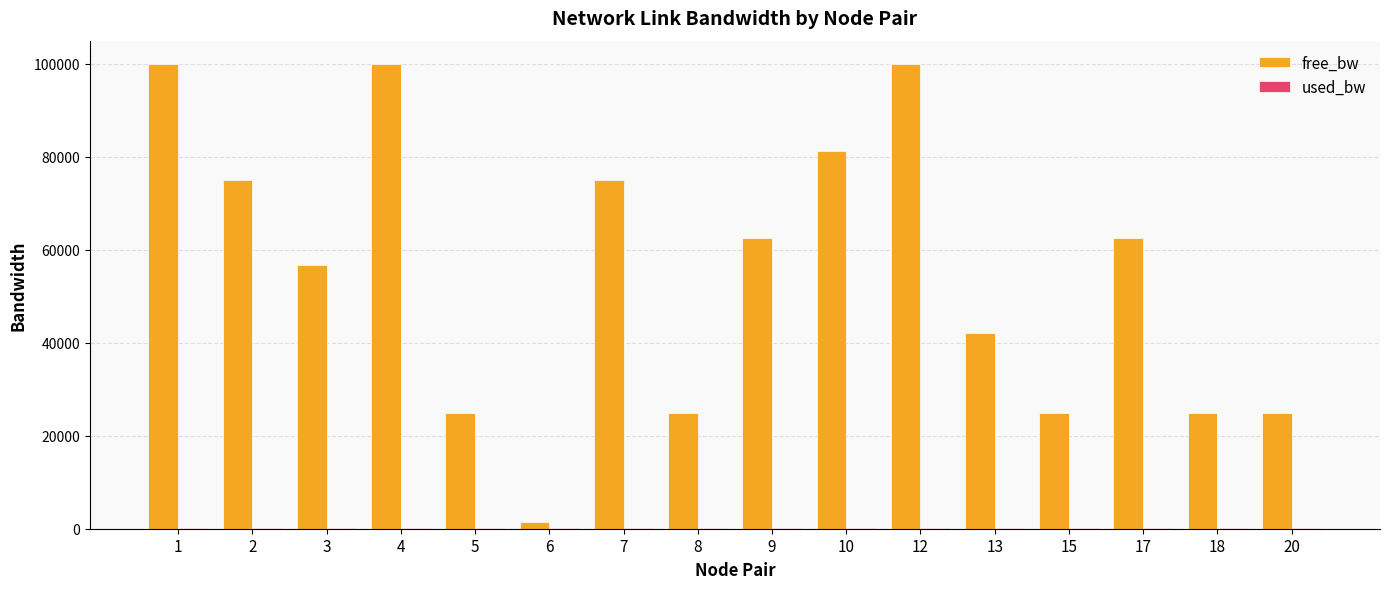

Where does the used_bw series first go above 191?

2